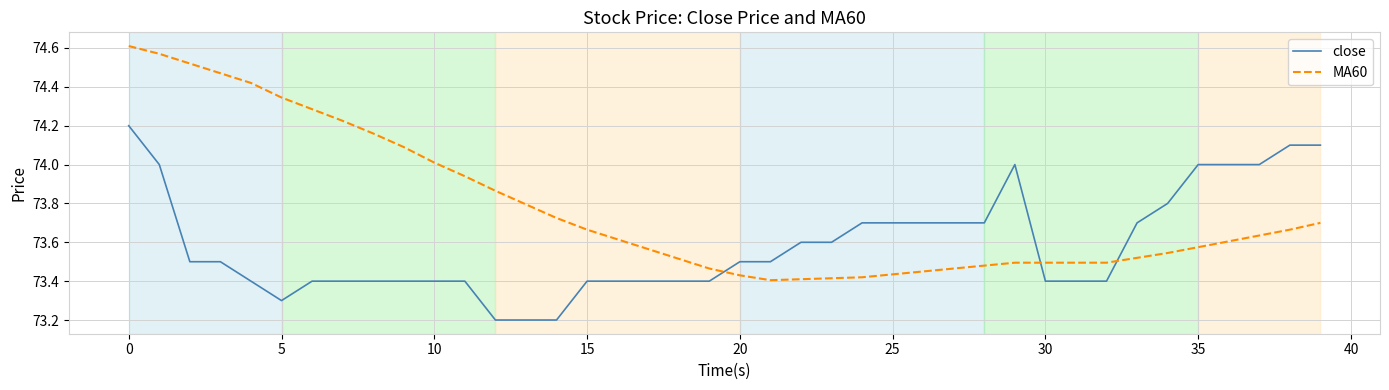

What is the minimum value shown in the chart?

73.2